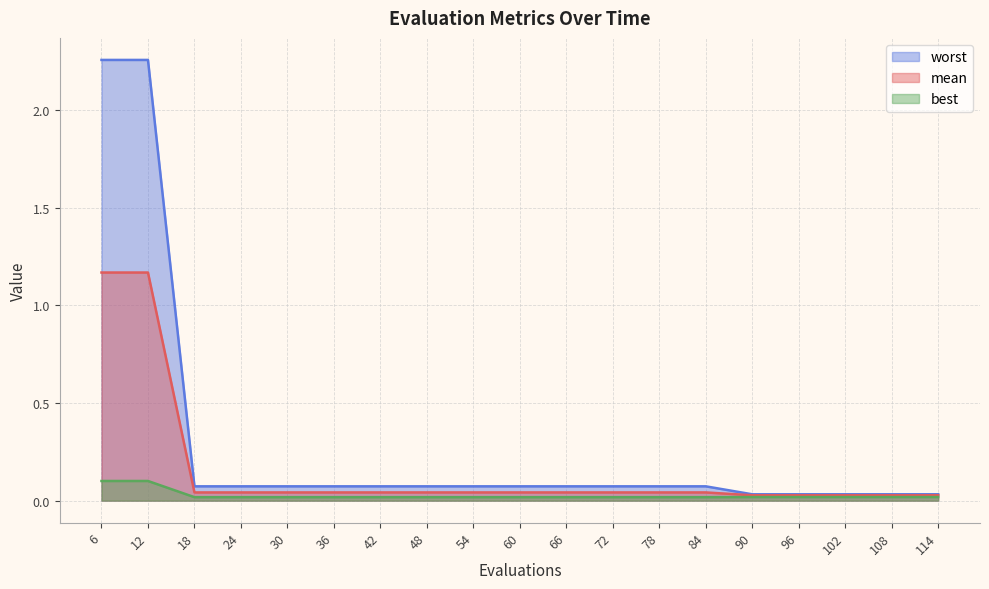

How many lines are shown in the chart?

3